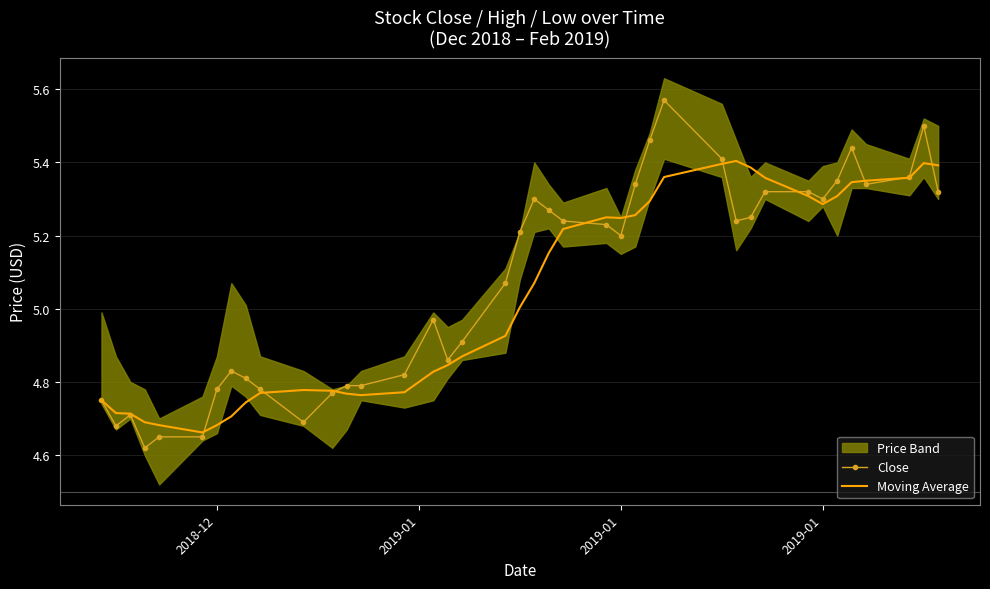

How many values in the Moving Average series are below 5?

19